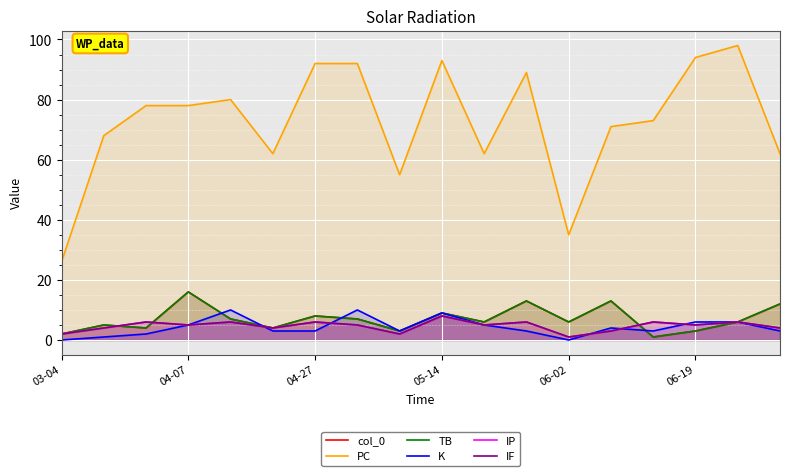

In IF, how many points are higher than both neighbors (excluding endpoints)?

7